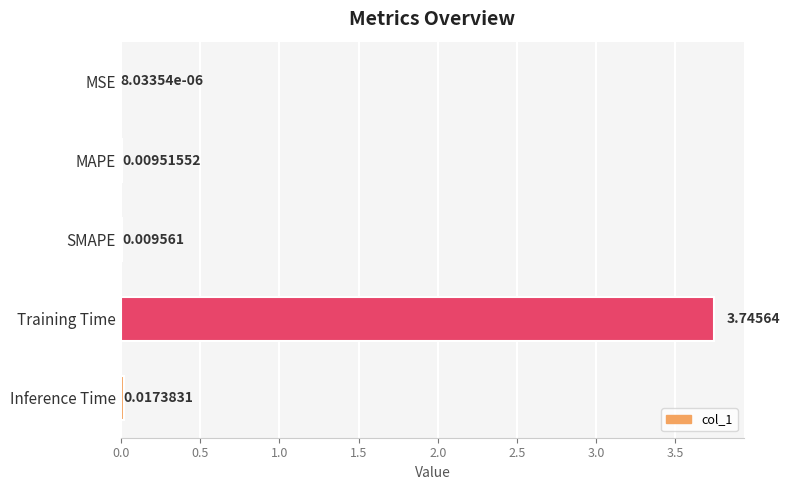

Are the bars grouped side by side (vs. stacked)?

No